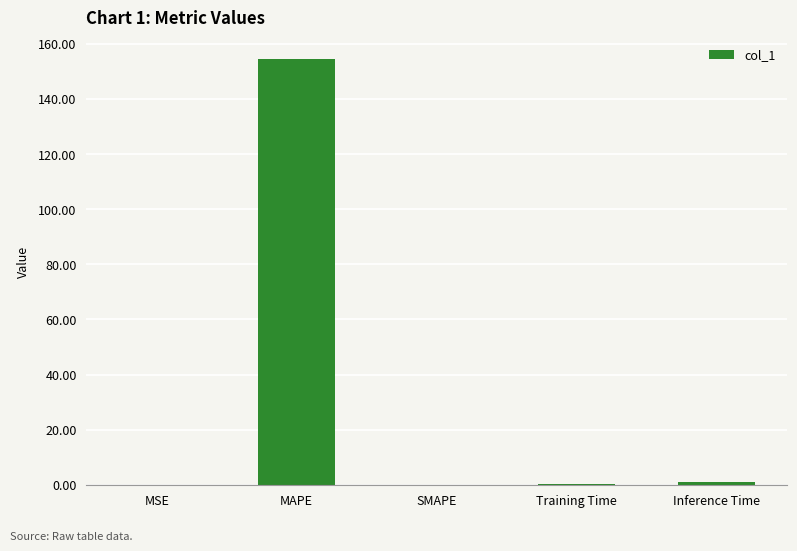

What is the greatest value displayed?

154.6